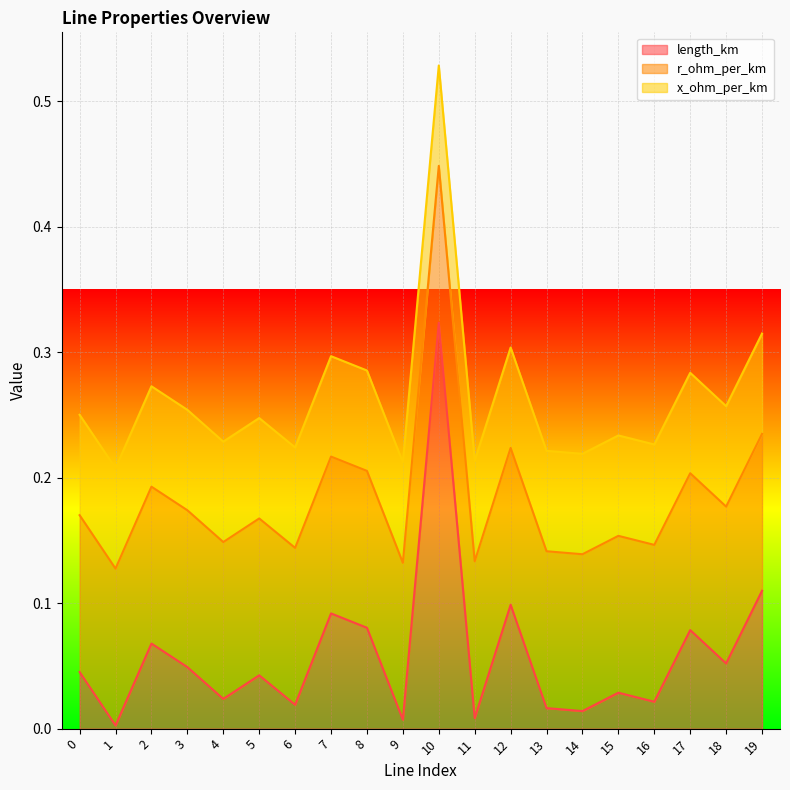

Which category has the highest value in the length_km series?

10